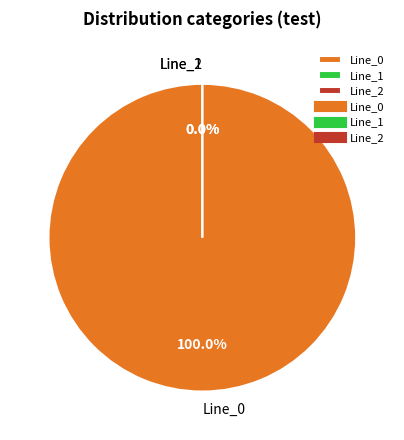

How much of the chart is everything except Line_2?

100.0%